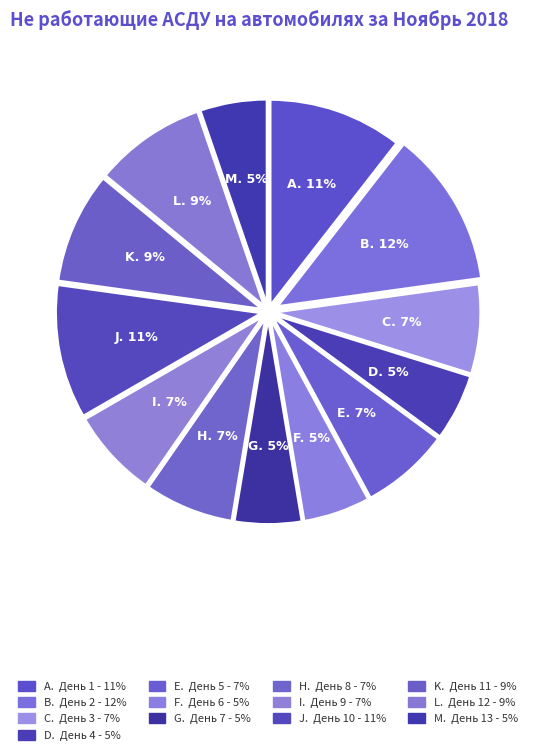

Count the number of slices in the pie.

13